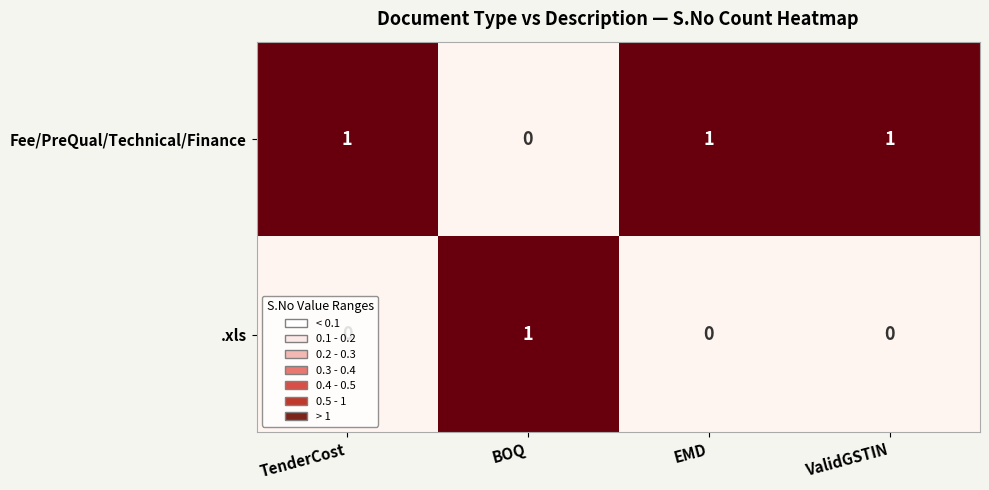

True or false: Fee/PreQual/Technical/Finance has a value of 0 at BOQ.

True